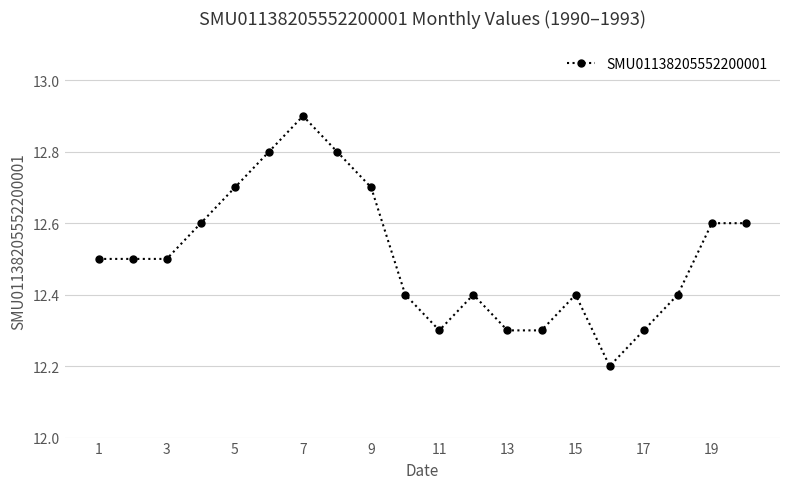

What is the value of the 2nd point from the left?

12.5